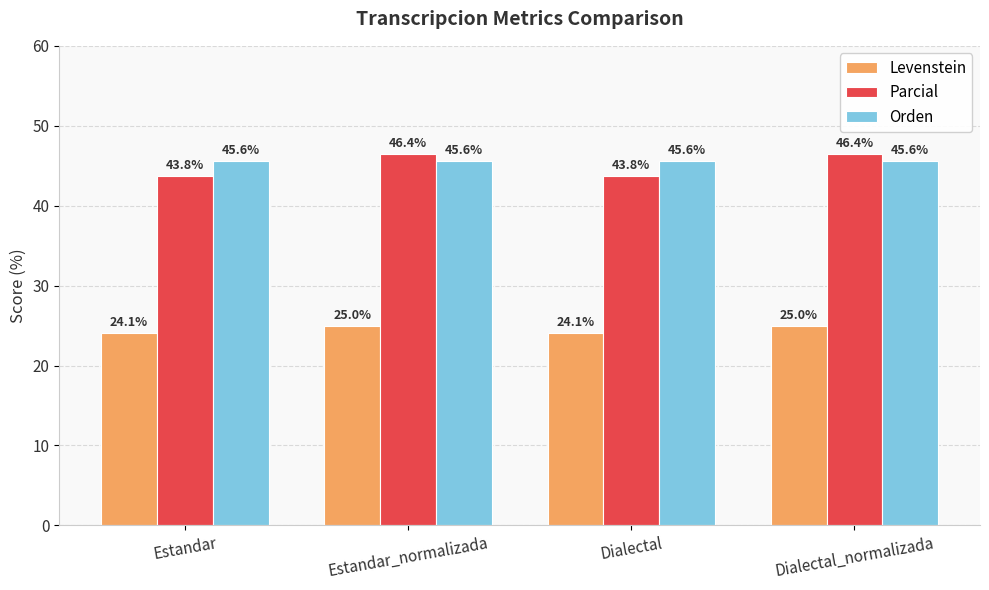

How many bars are there in each group?

3